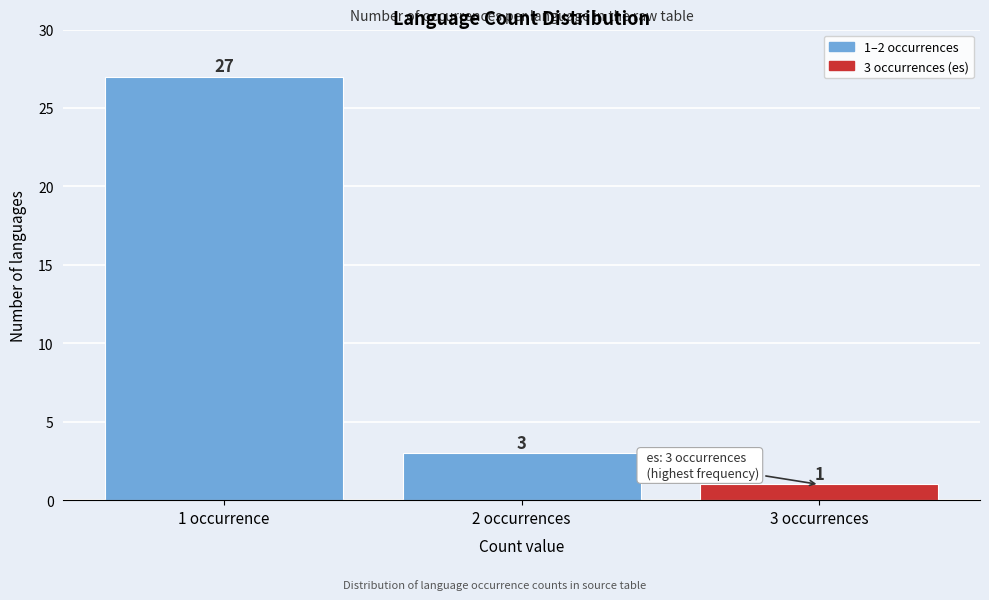

Reading left to right, list all the values displayed in this chart.

27	3	1